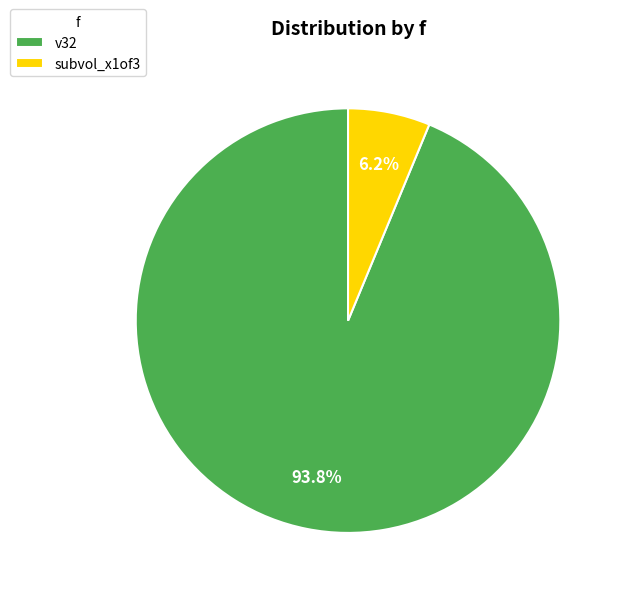

Combined, what portion of the pie is v32 and subvol_x1of3?

100.0%